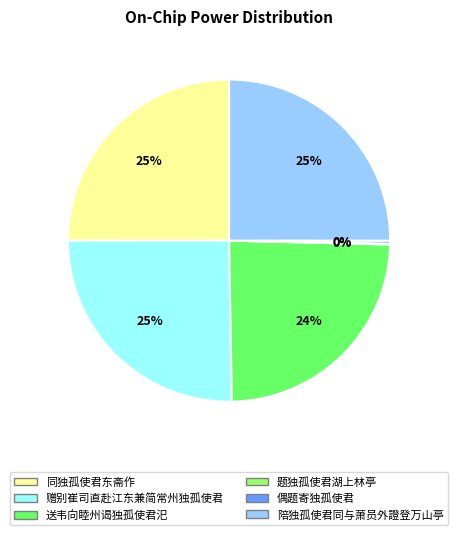

To the nearest percent, what is the average slice percentage?

17%